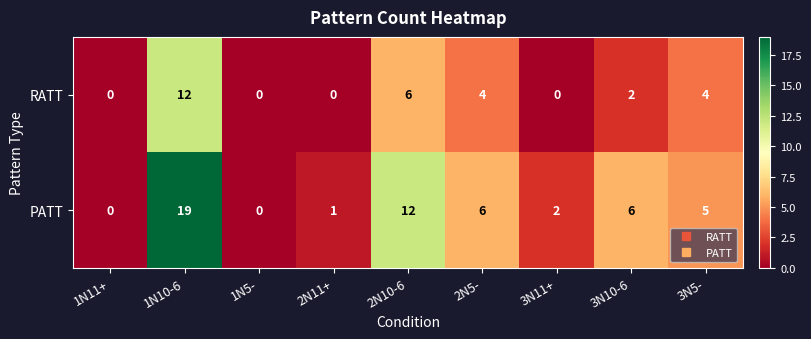

Reading right to left, extract all data points from this chart.

RATT: 3N5-=4	3N10-6=2	3N11+=0	2N5-=4	2N10-6=6	2N11+=0	1N5-=0	1N10-6=12	1N11+=0
PATT: 3N5-=5	3N10-6=6	3N11+=2	2N5-=6	2N10-6=12	2N11+=1	1N5-=0	1N10-6=19	1N11+=0